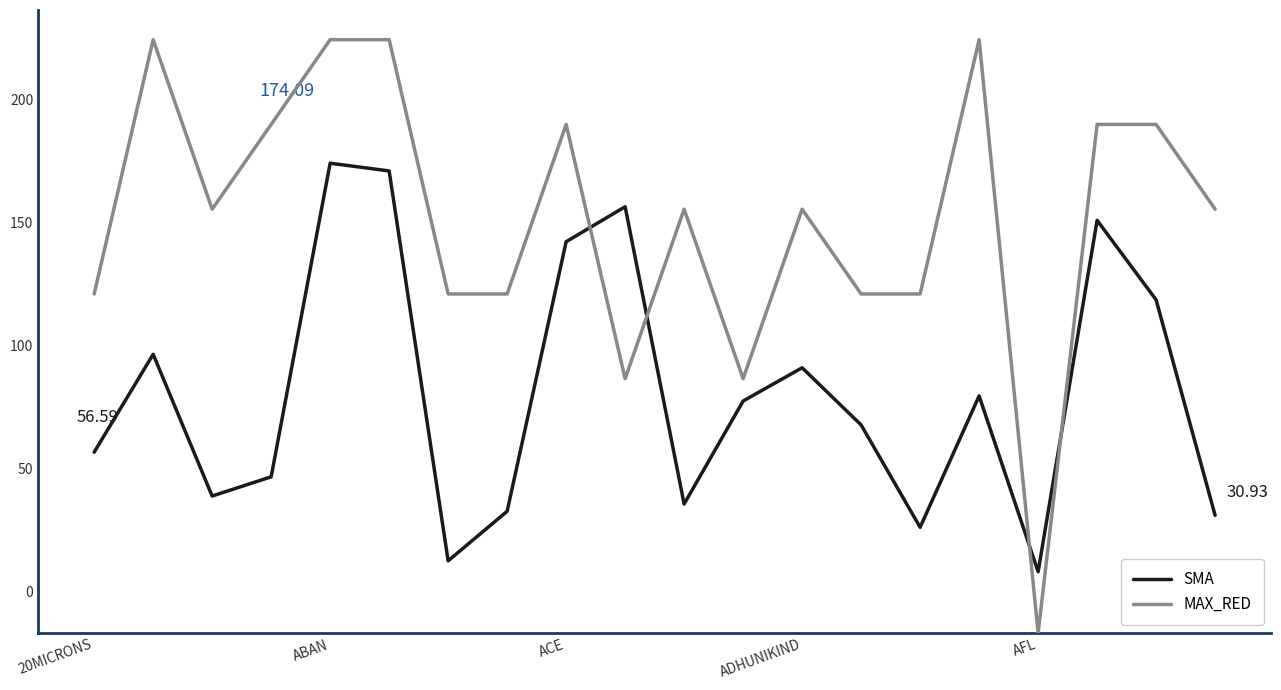

Read the SMA value at ABAN.

174.1